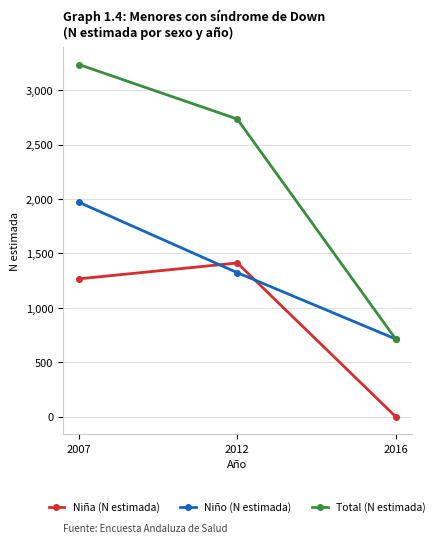

Between 2007 and 2016, which series saw the biggest shift?

Total (N estimada)